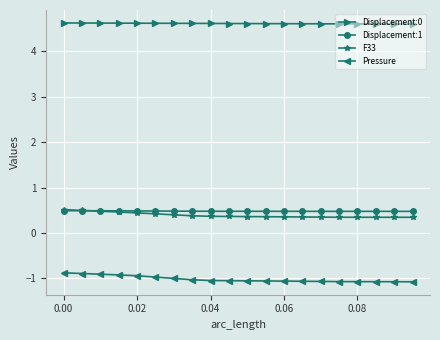

What is the value of the F33 point at the 19th from the left?

0.3